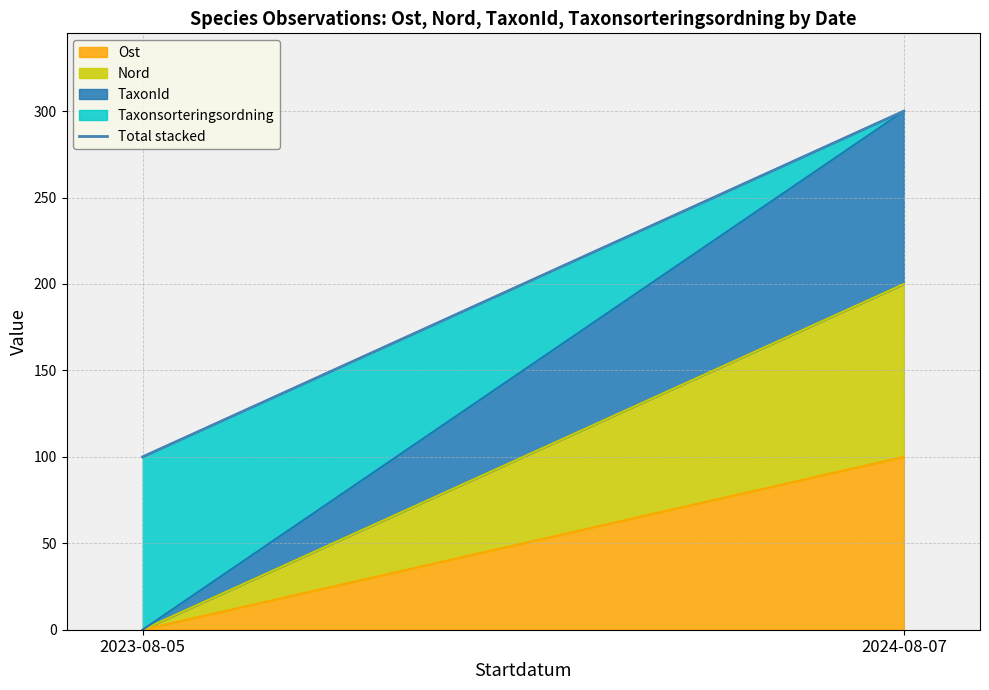

Reading left to right, what are all the values shown in this chart?

2023-08-05=100	2024-08-07=300